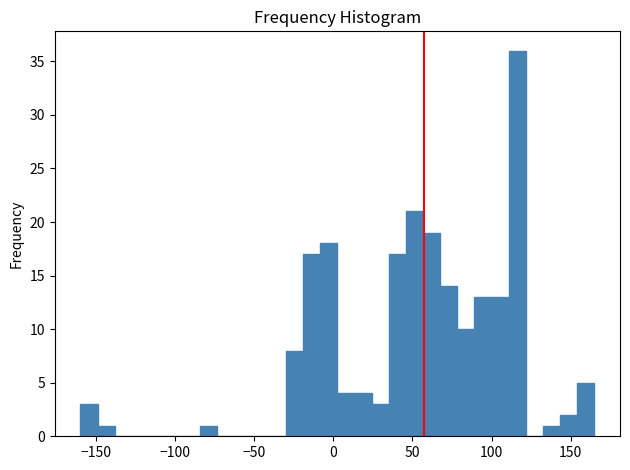

Read against the x-axis, roughly where is the centre of the tallest bar?

115